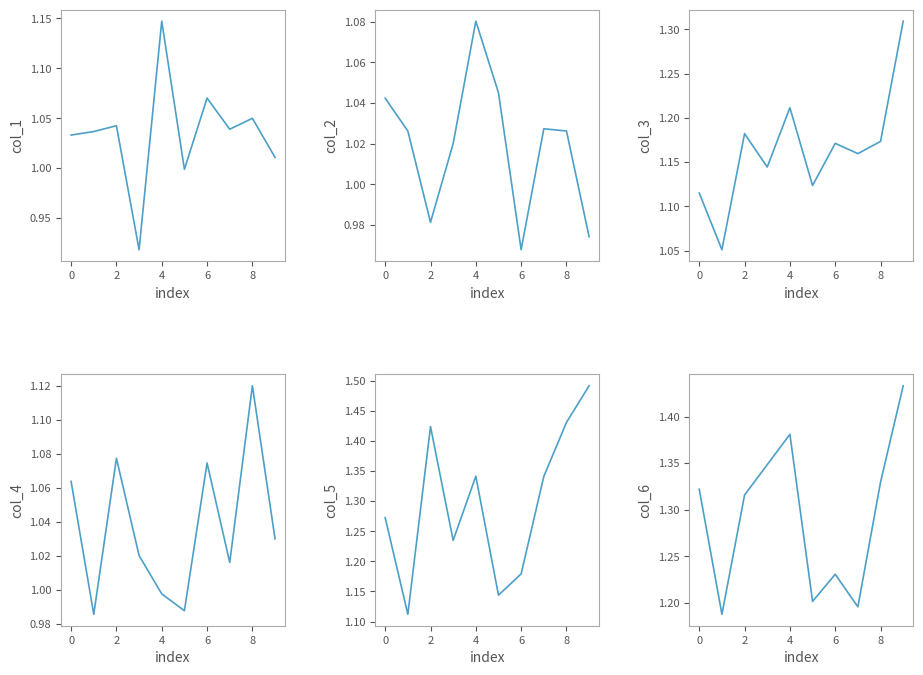

How many interior local valleys does the col_2 series have?

2